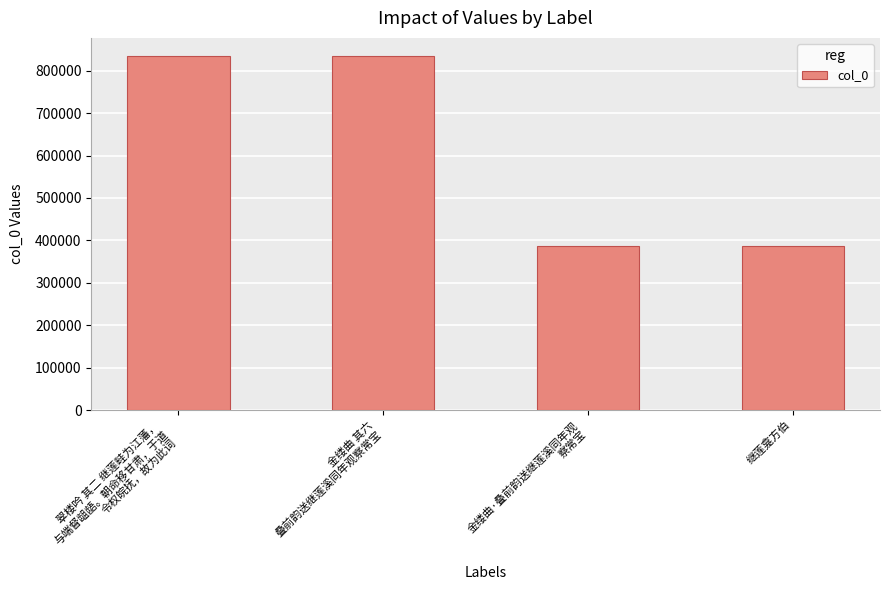

Does the chart contain any negative values?

No